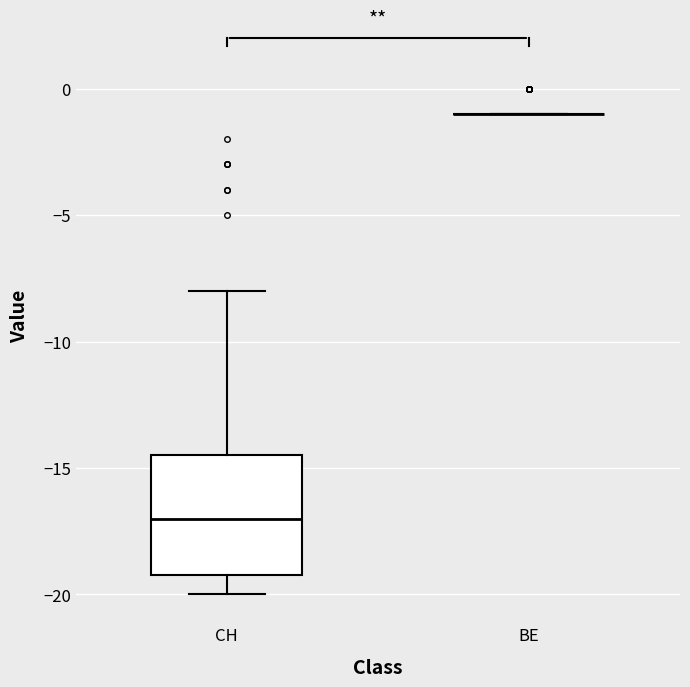

Comparing the boxes themselves (not the whiskers), which one is the tallest?

CH